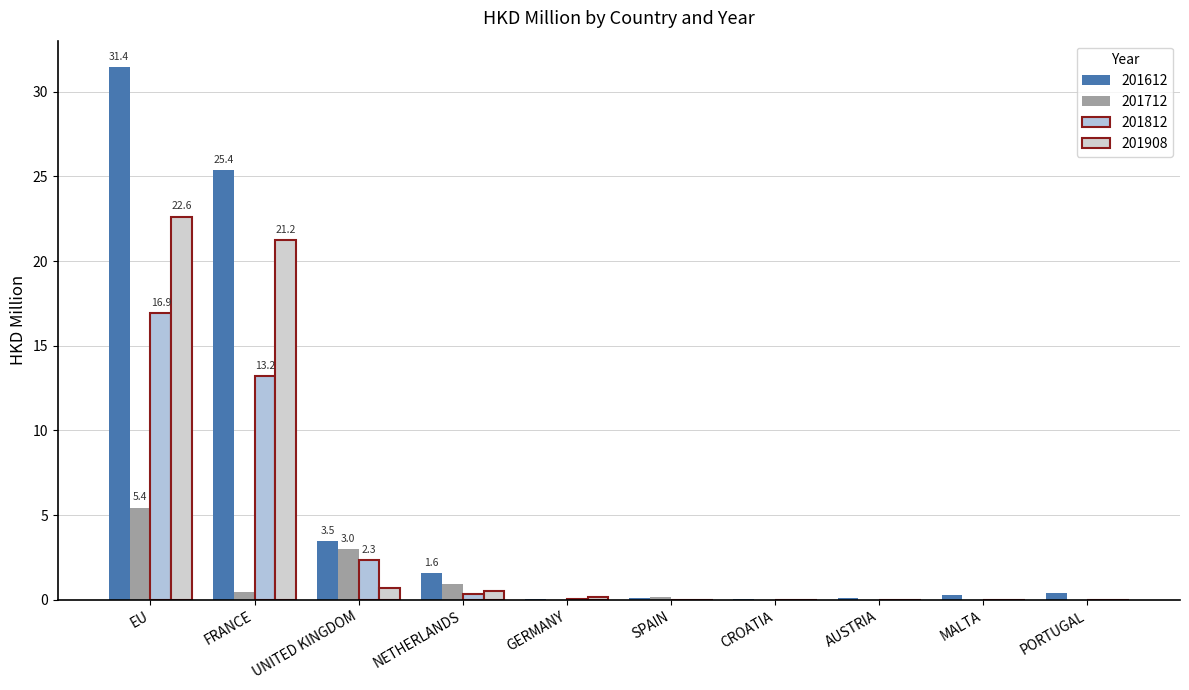

Count the number of categories in the chart.

10